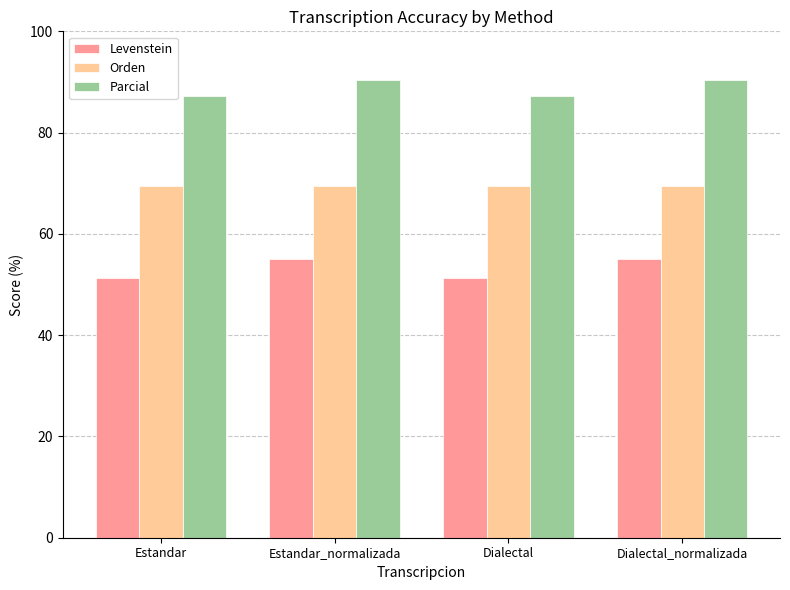

How many data points does each series have?

4